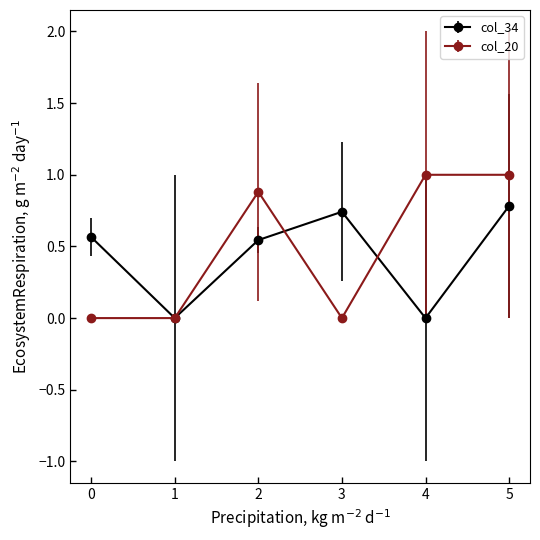

Is the value of col_20 at 5 greater than the value of col_34 at 5?

Yes